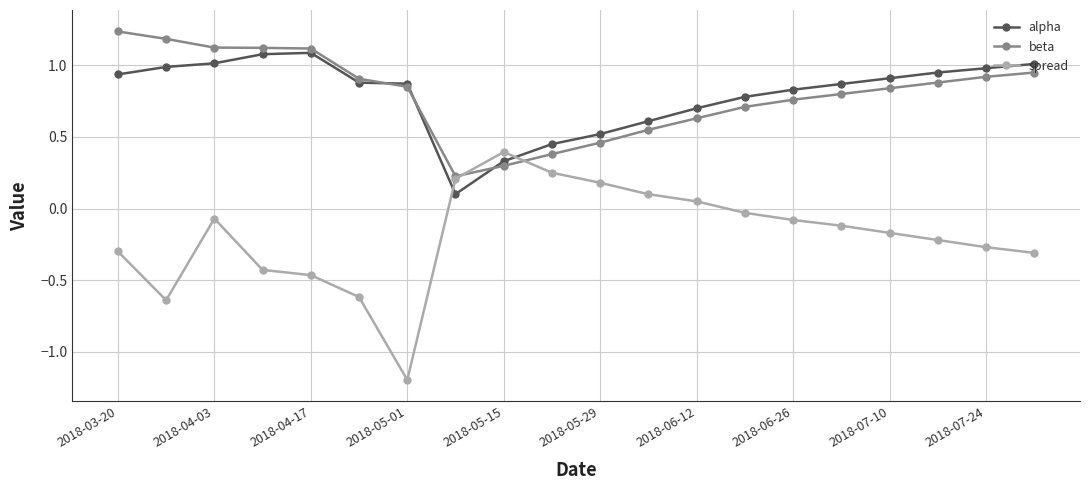

List the series in order of their peak value, lowest first.

spread, alpha, beta